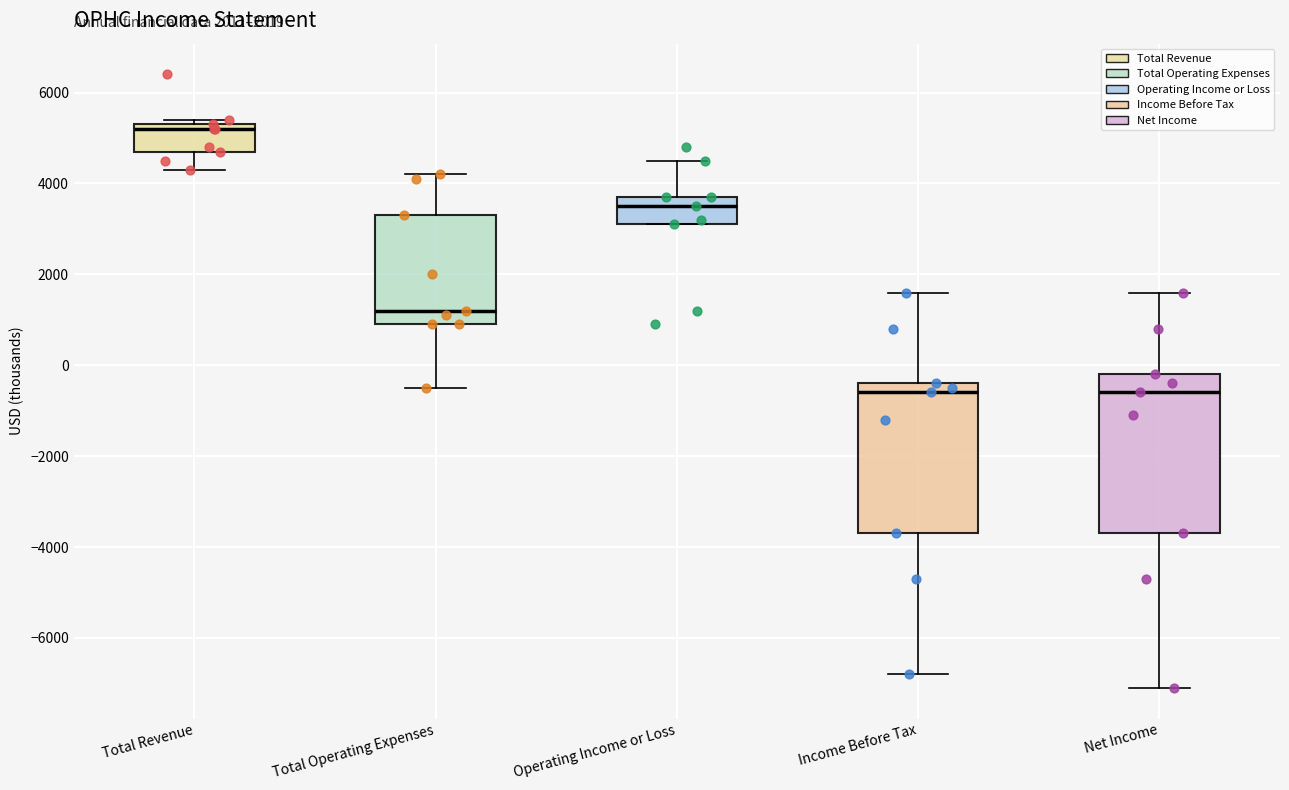

Which box is the tallest, from its lower edge to its upper edge?

Net Income